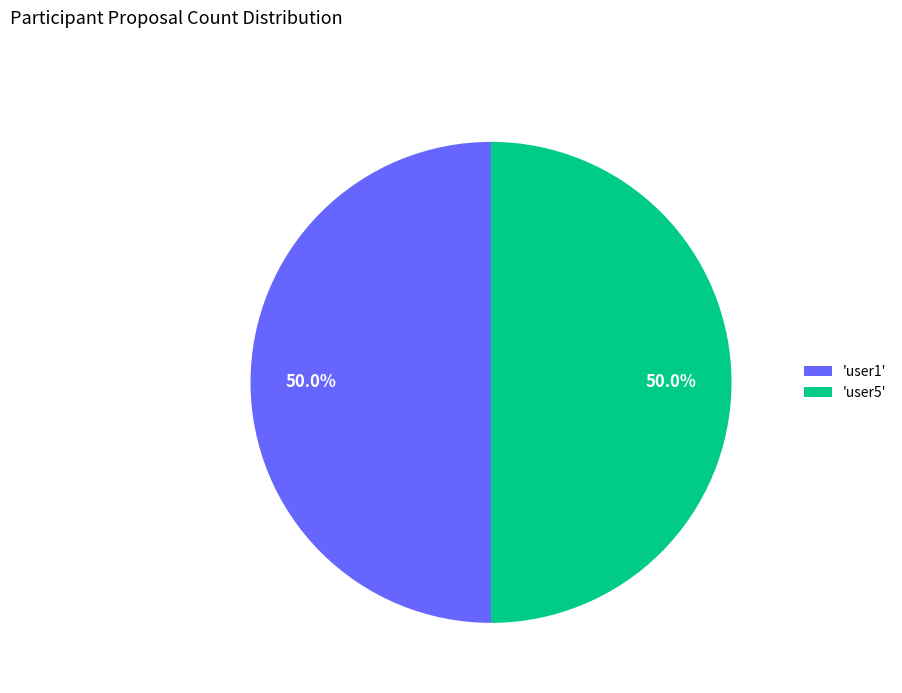

How much of the chart is everything except 'user1'?

50.0%